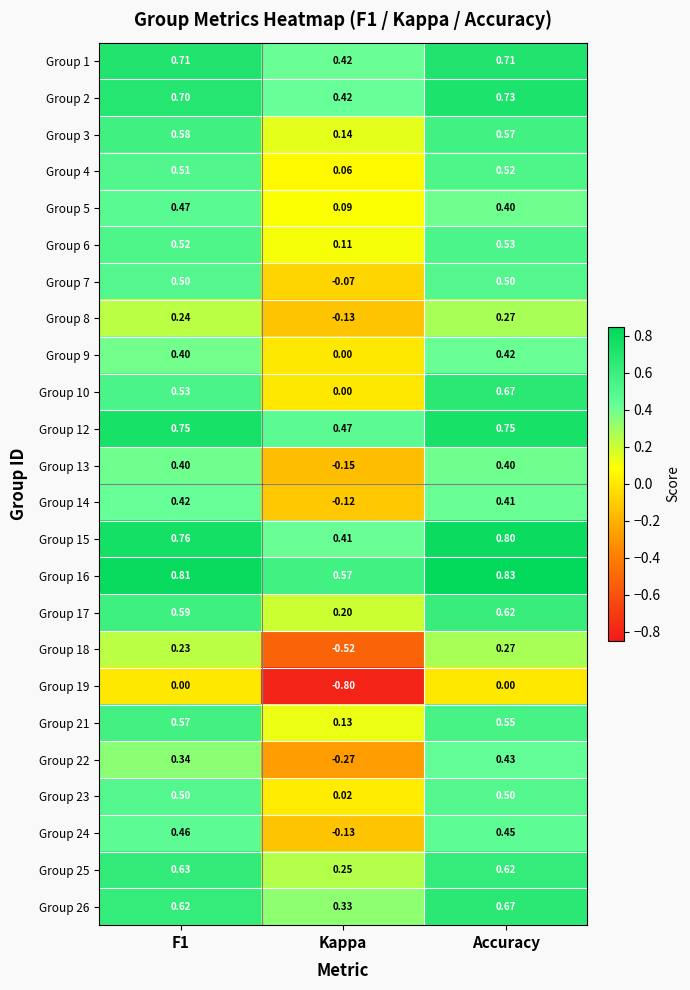

What is the smallest value displayed?

-0.8